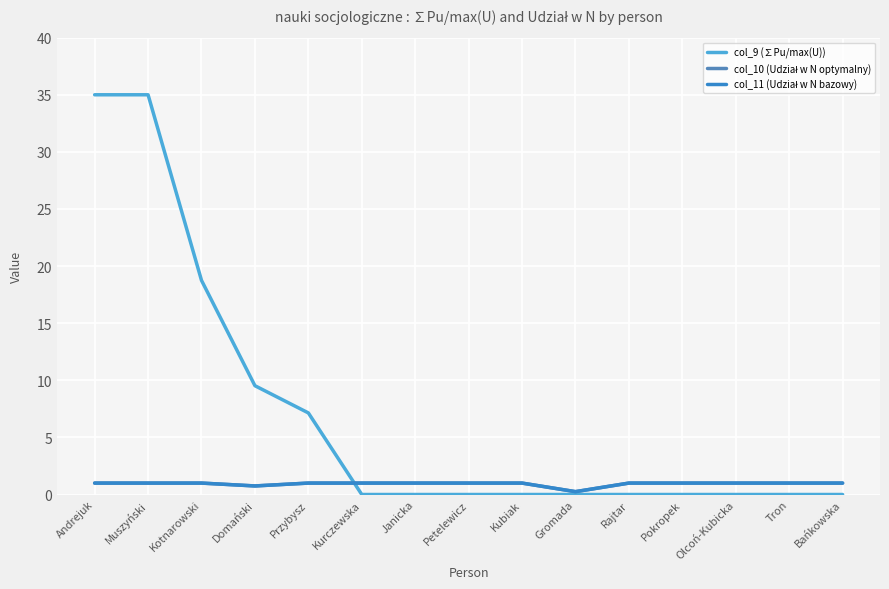

Which label corresponds to the largest value in the chart?

Andrejuk